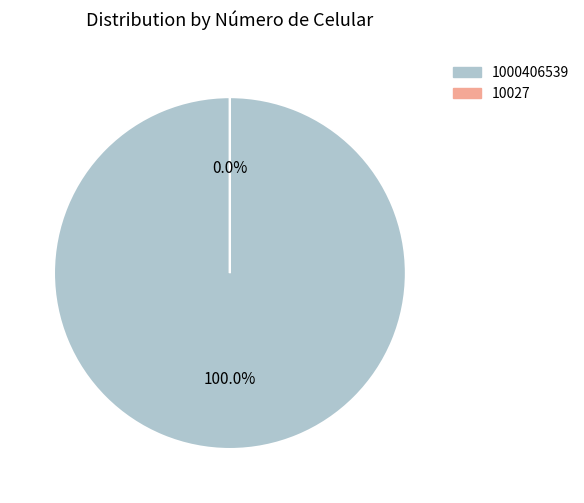

Is there a majority slice in this chart?

Yes